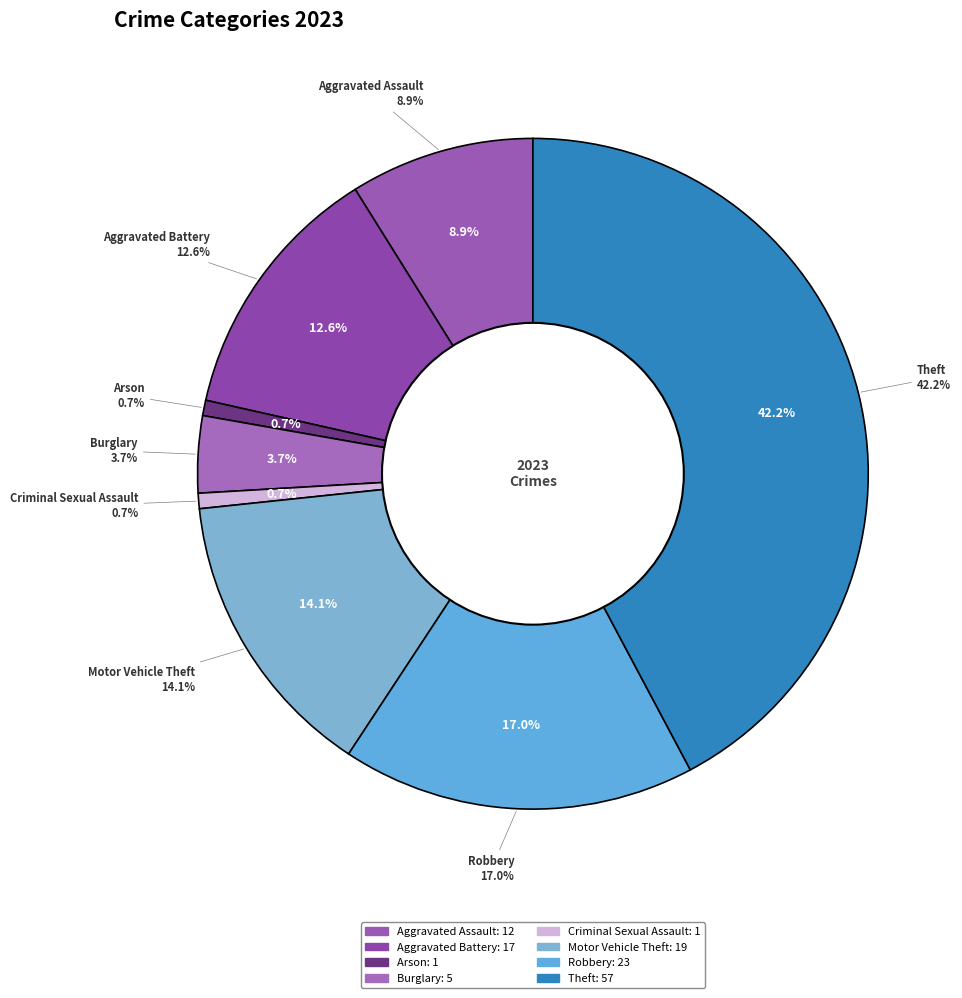

What is the change in value from Criminal Sexual Assault to Theft?

+56